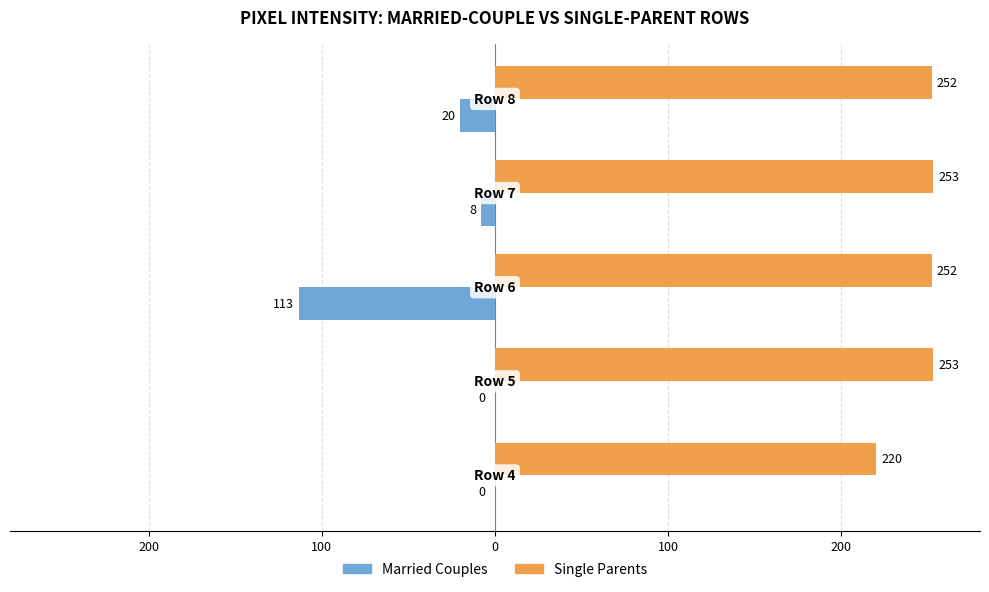

What is the highest value of the Single Parents series?

253